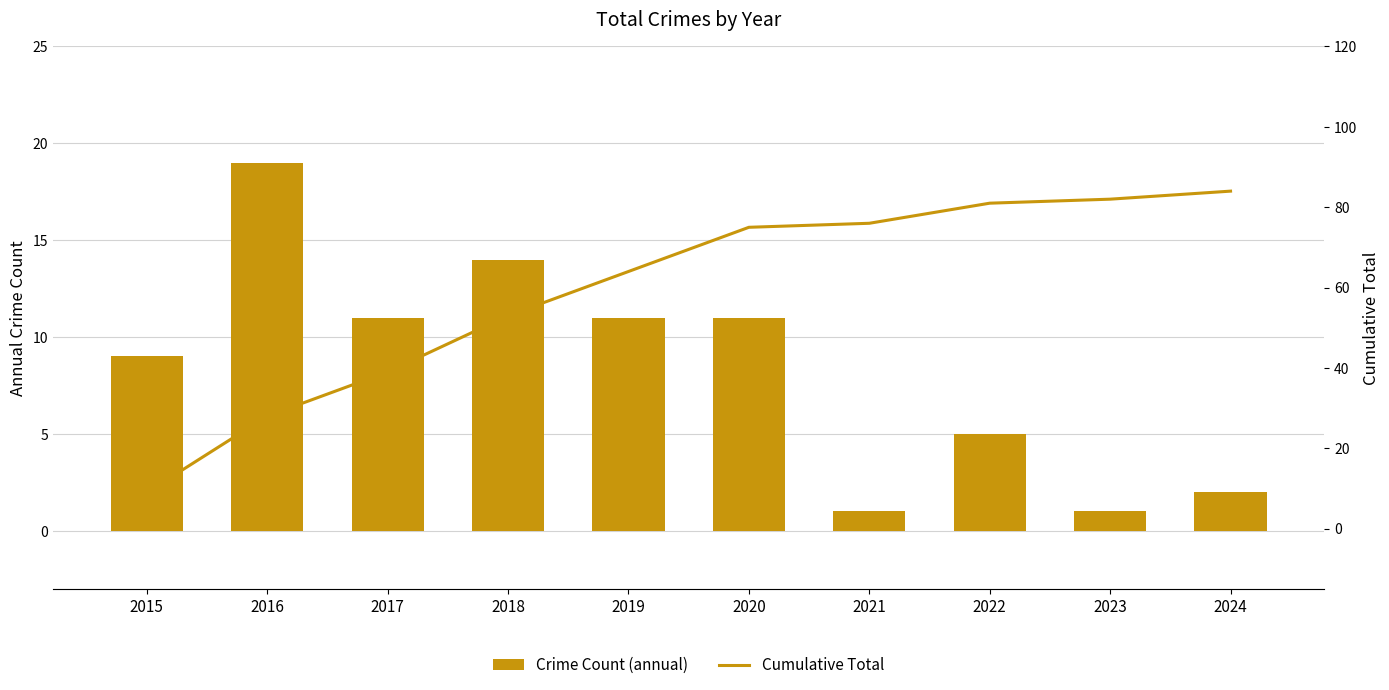

What is the spread (max minus min) of values at 2022?

76